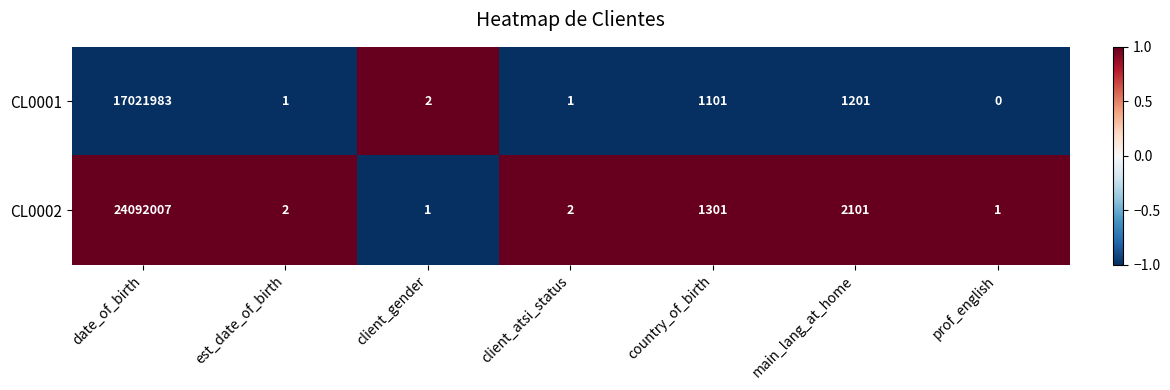

At which label does CL0001 first exceed 2?

date_of_birth